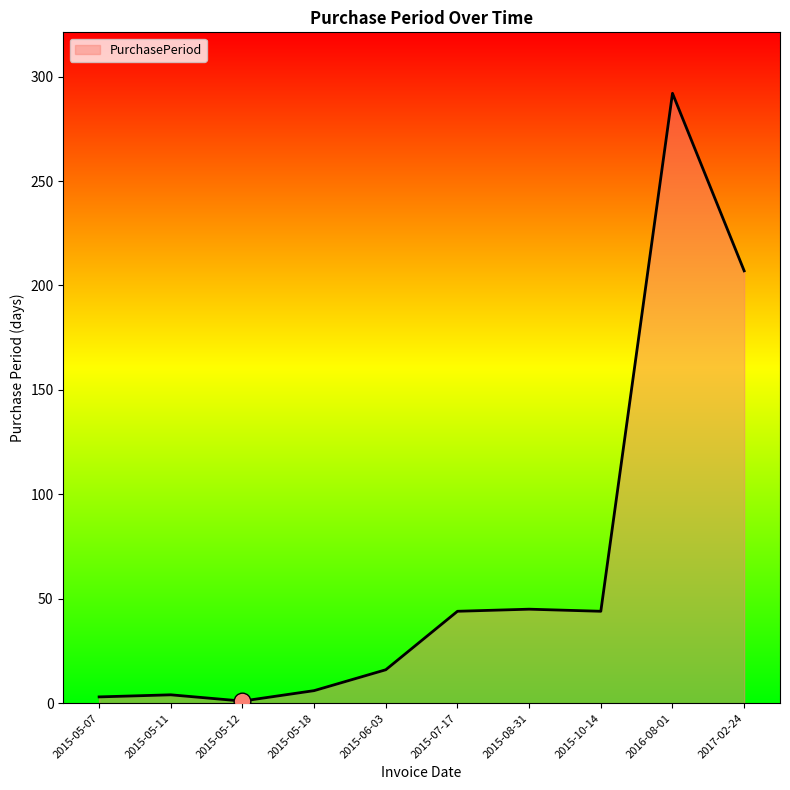

What position from the right is 2015-08-31?

4